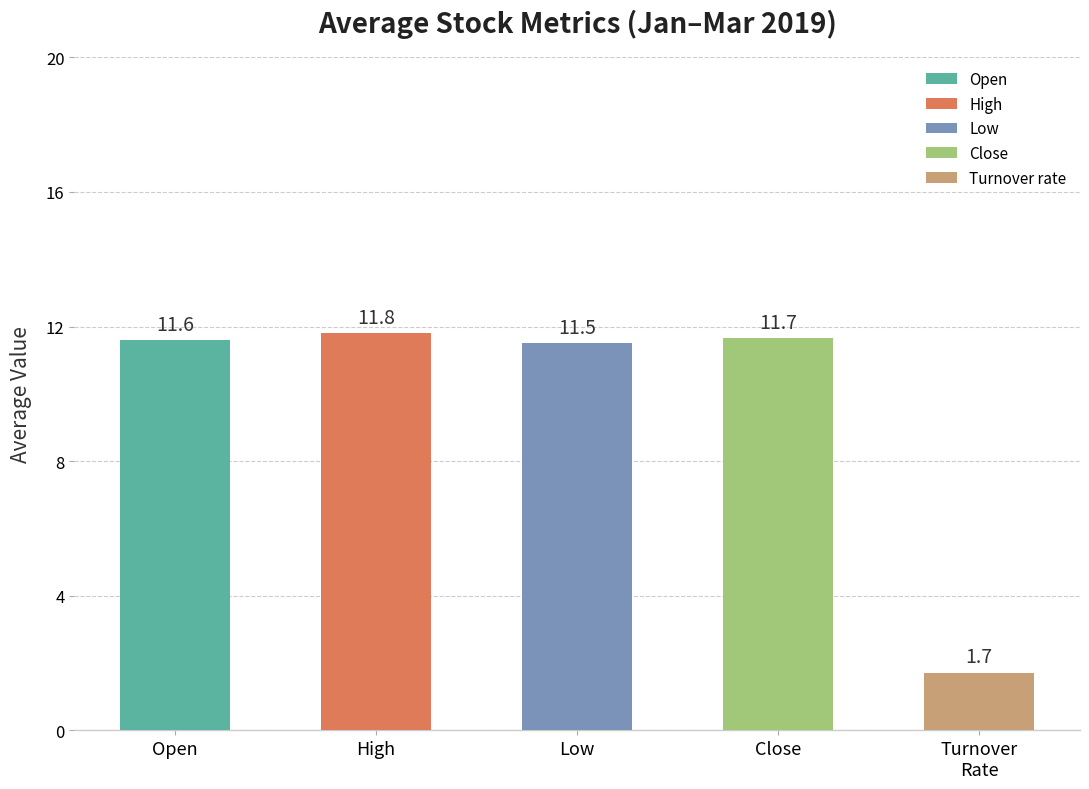

What position from the right is High?

4